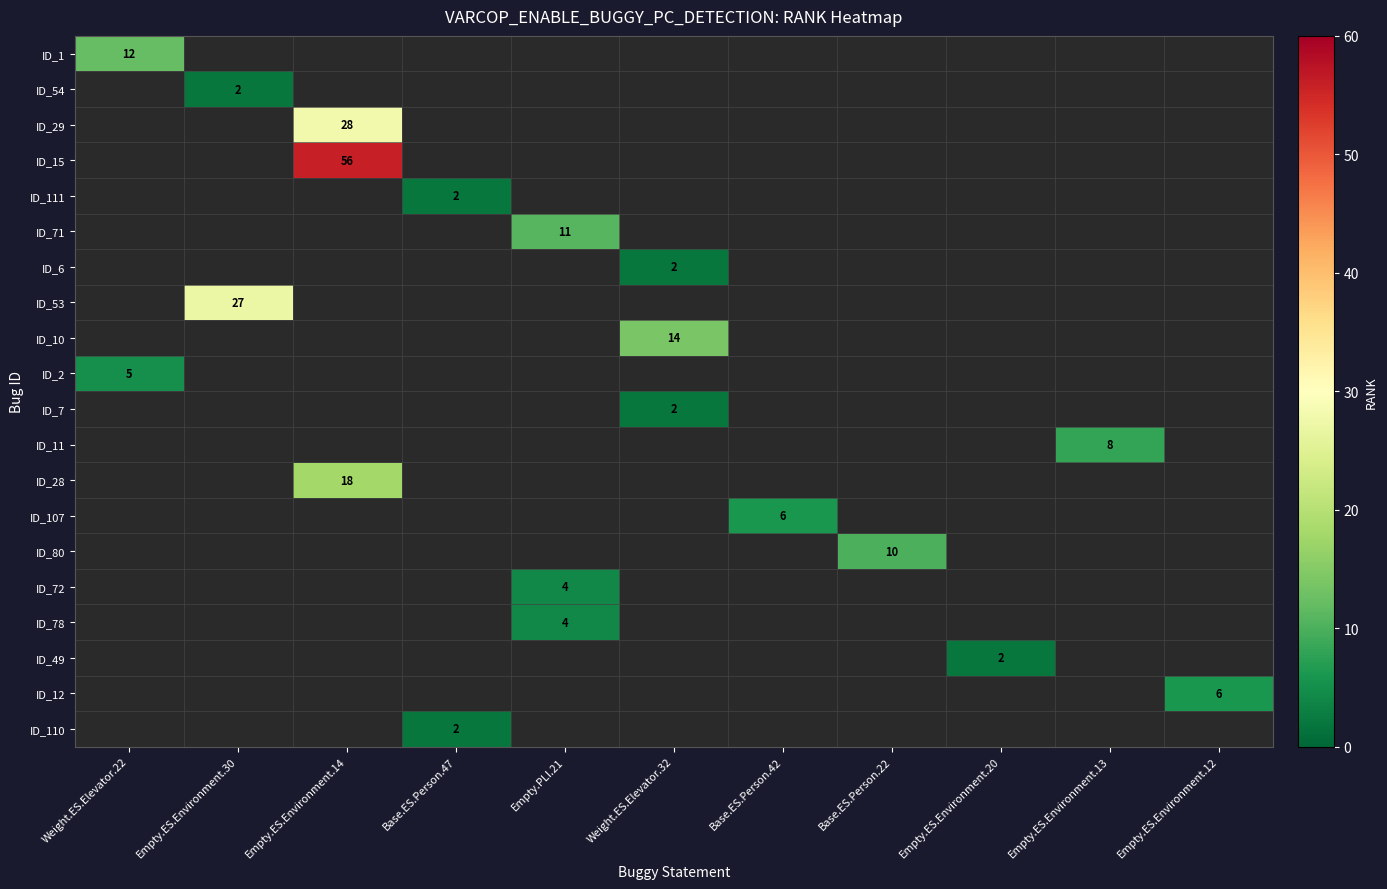

Is it true that ID_10 equals 20 at Weight.ES.Elevator.32?

False